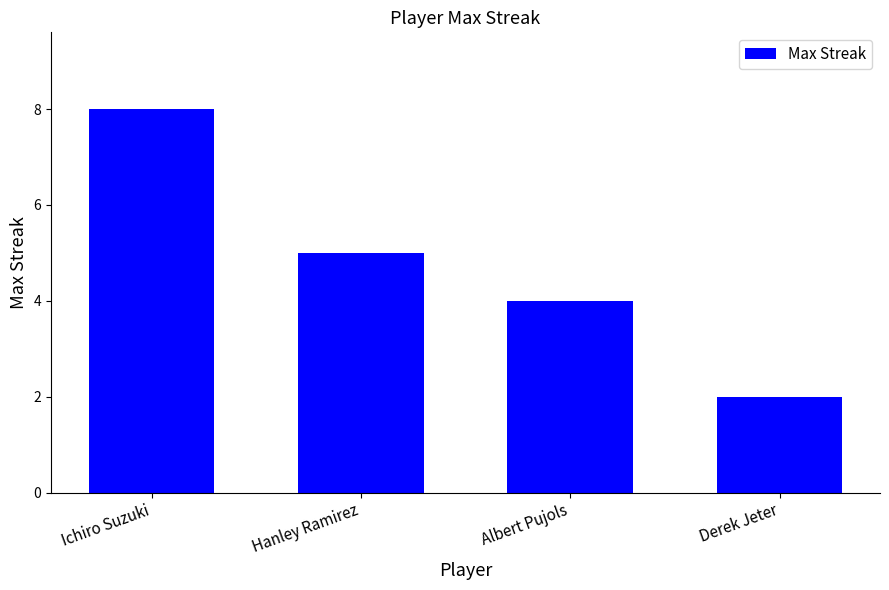

How many values are below 5?

2